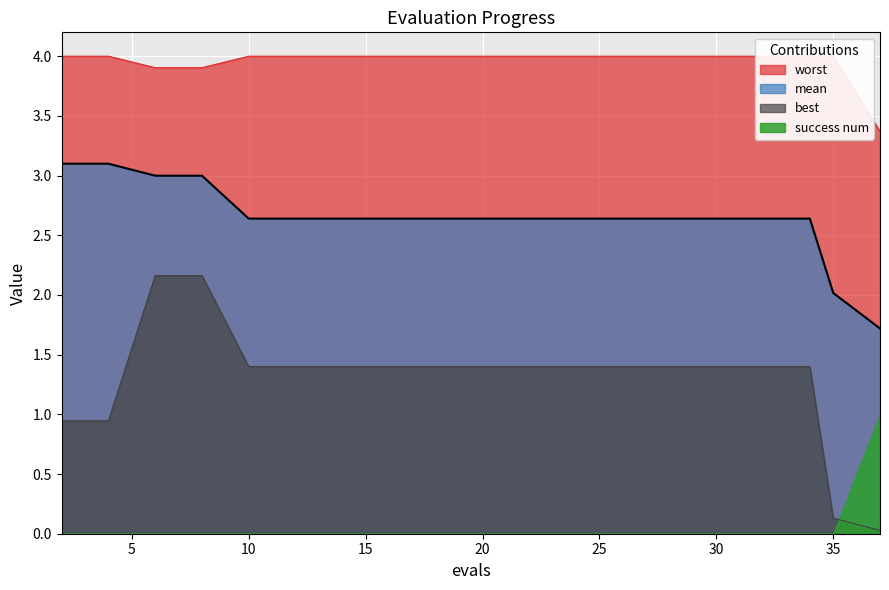

True or false: mean and best intersect in this chart.

False